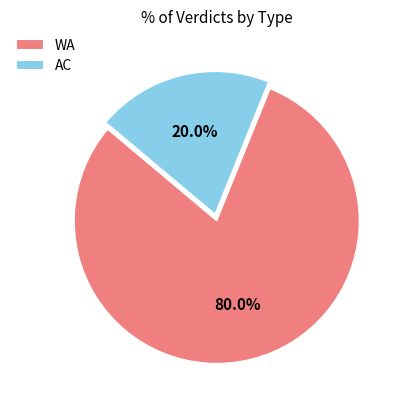

What percentage do WA and AC together represent?

100.0%